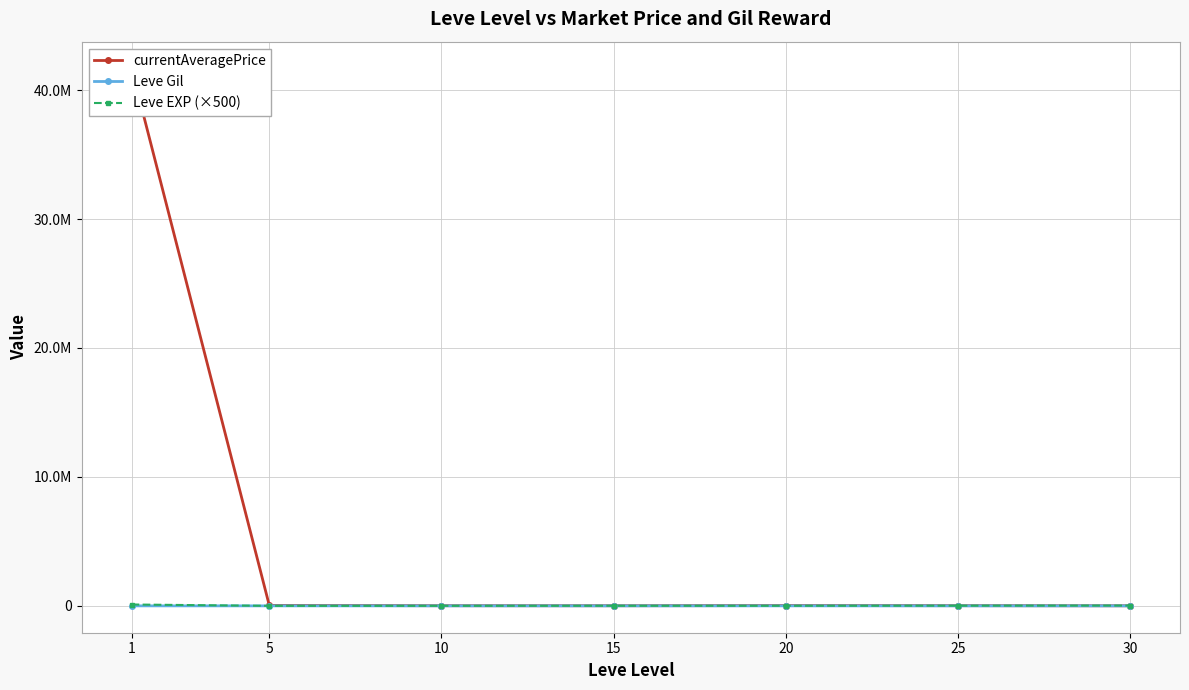

Is the value of Leve EXP (×500) at 5 greater than the value of Leve Gil at 30?

Yes